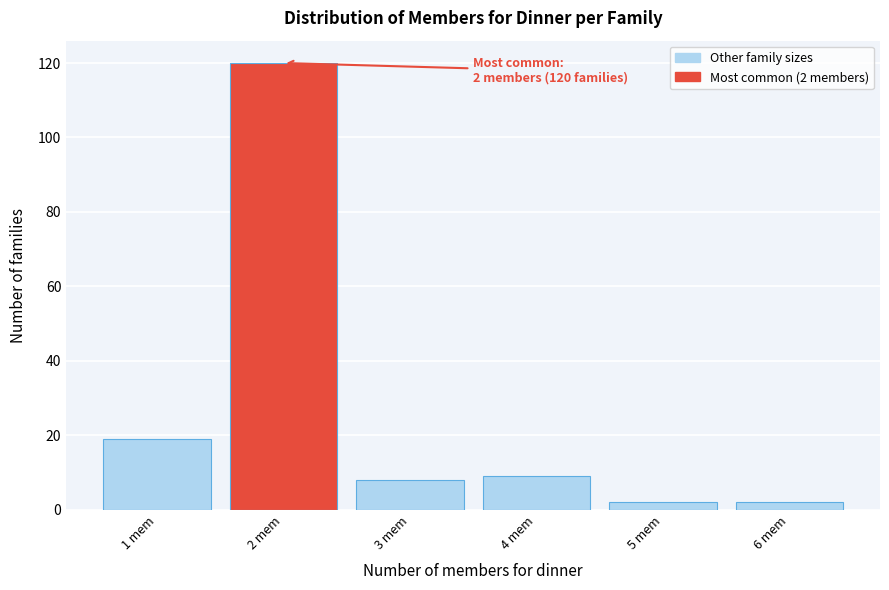

Which range on the x-axis has the tallest bar?

1.5 to 2.5